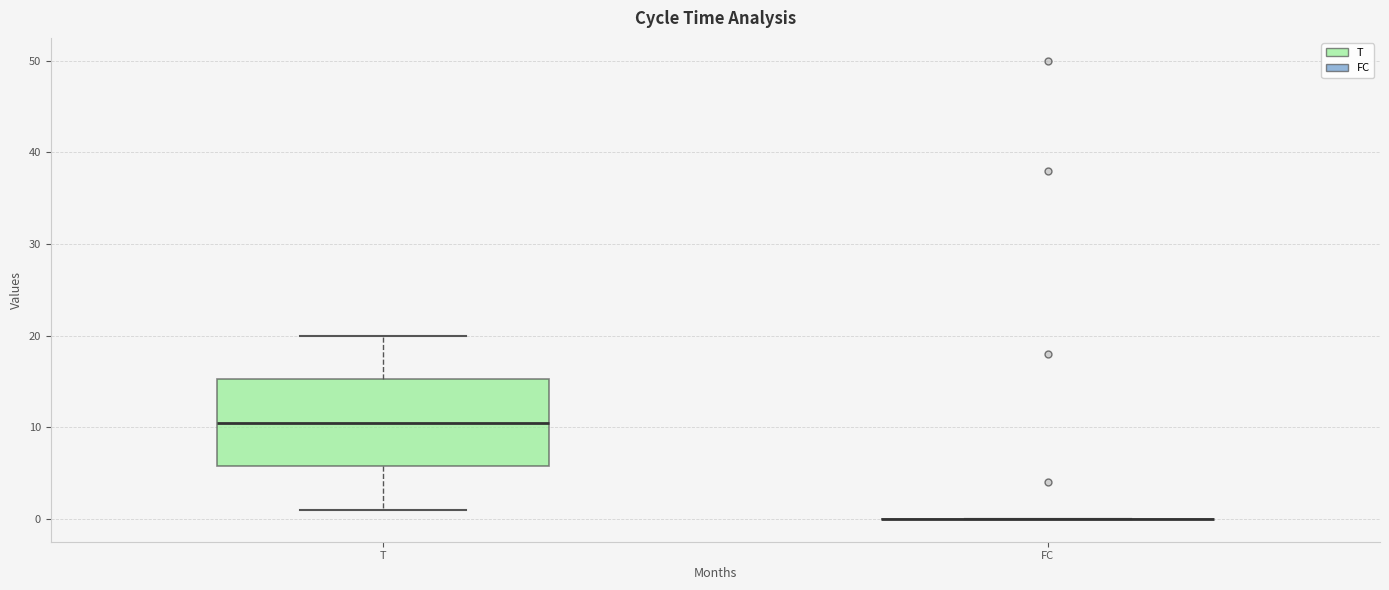

Reading left to right, read every box against the y-axis: the position of its median line, the range the box covers, and the ends of its whiskers. The values are not printed on the chart, so give them approximately, as read against the axis.

T: median 11, box 6 to 15, whiskers 1 to 20
FC: box collapsed to a line at 0, whiskers 0 to 0